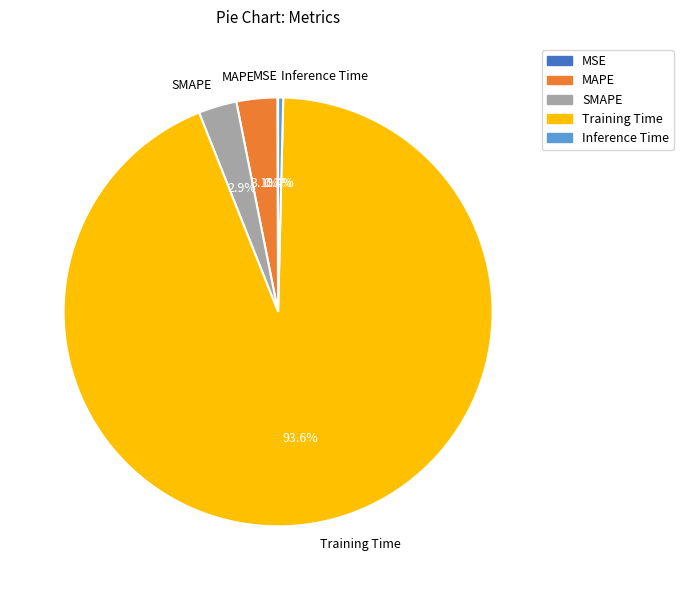

Which category has the biggest portion of the pie?

Training Time